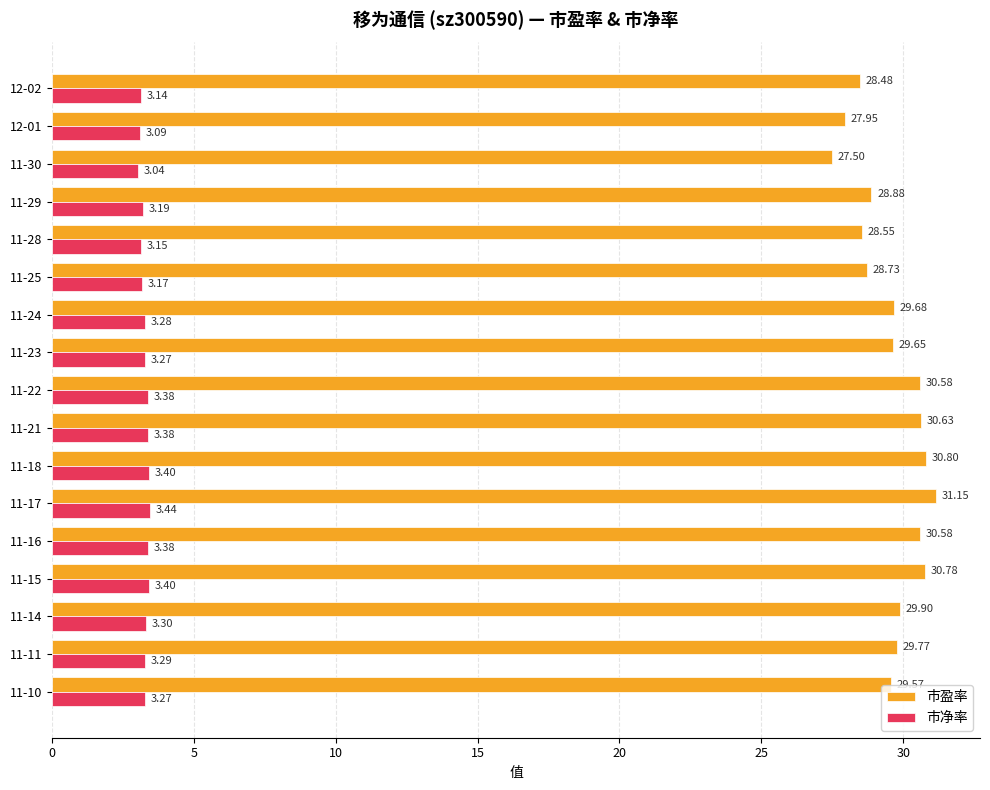

What is the difference between the highest and lowest values at 11-25?

25.6